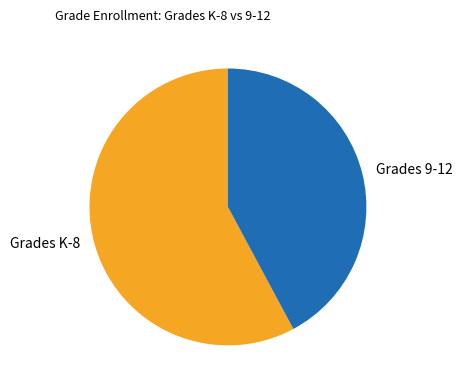

Is the sum of Grades K-8 and Grades 9-12 greater than half?

Yes